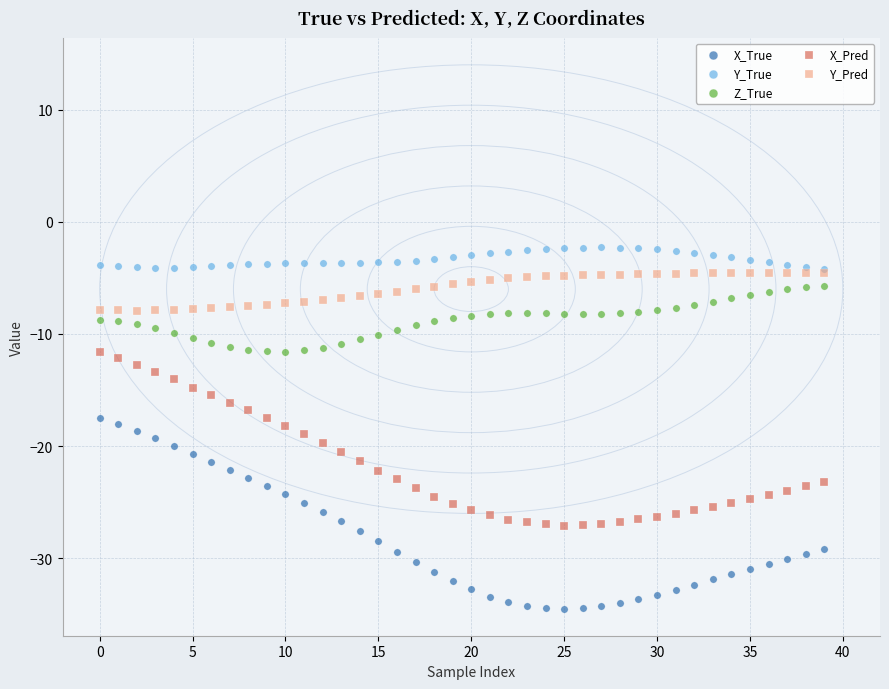

What are all the series names shown in the legend?

X_True, Y_True, Z_True, X_Pred, Y_Pred